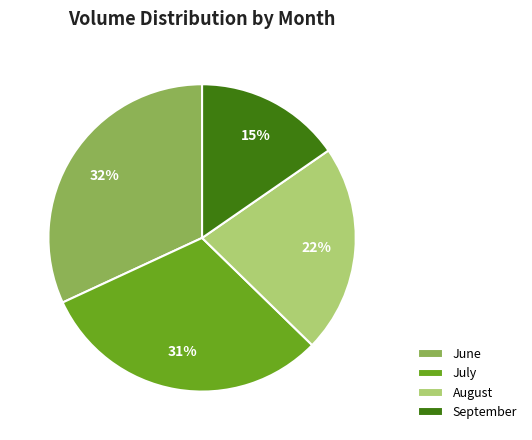

What is the largest slice in the pie chart?

June